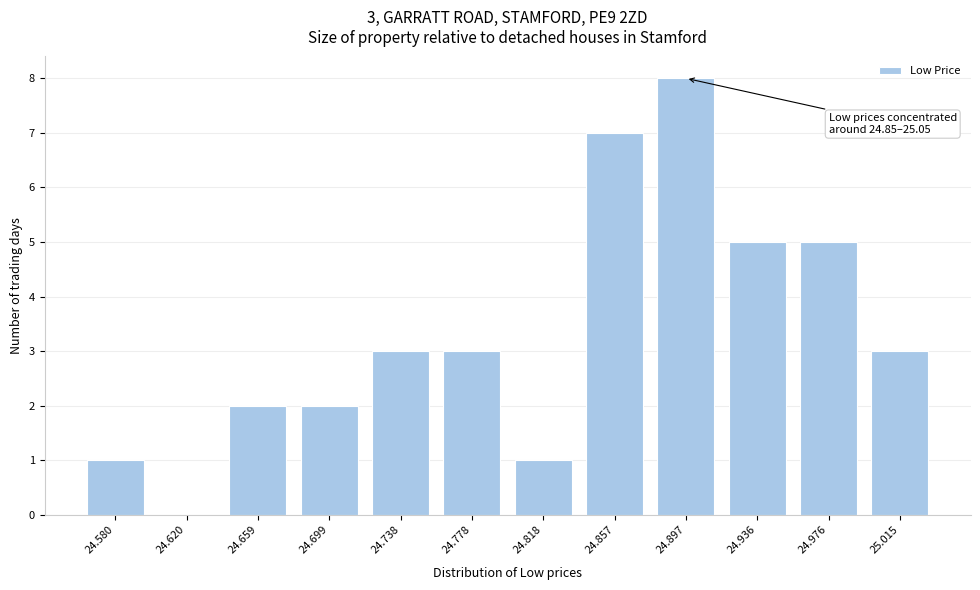

Reading right to left, list all the values displayed in this chart.

25.015=3	24.976=5	24.936=5	24.897=8	24.857=7	24.818=1	24.778=3	24.738=3	24.699=2	24.659=2	24.620=0	24.580=1